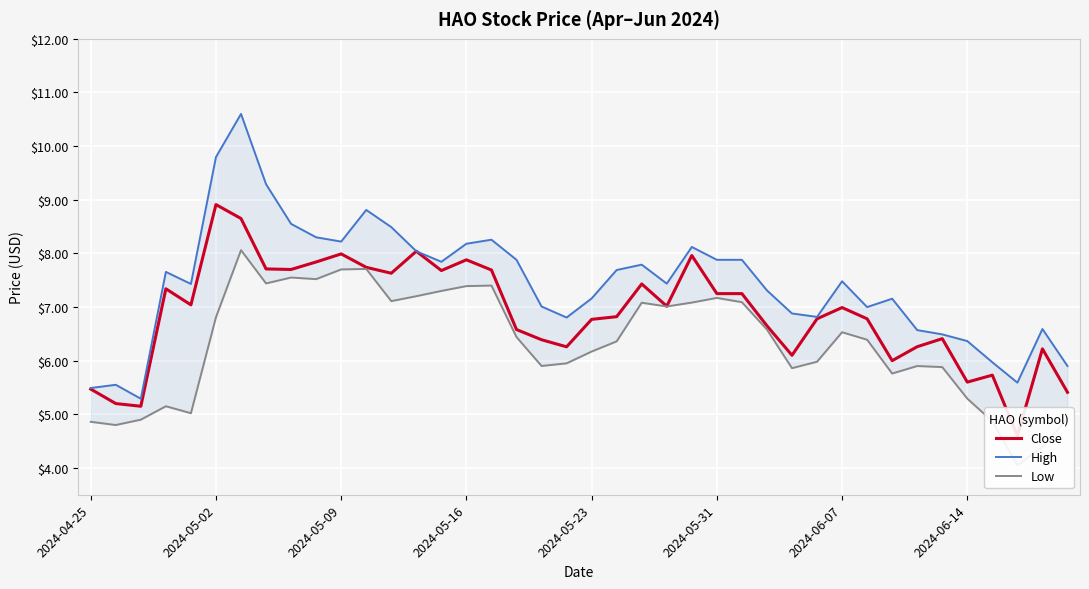

Does the chart display data point markers on the line(s)?

No